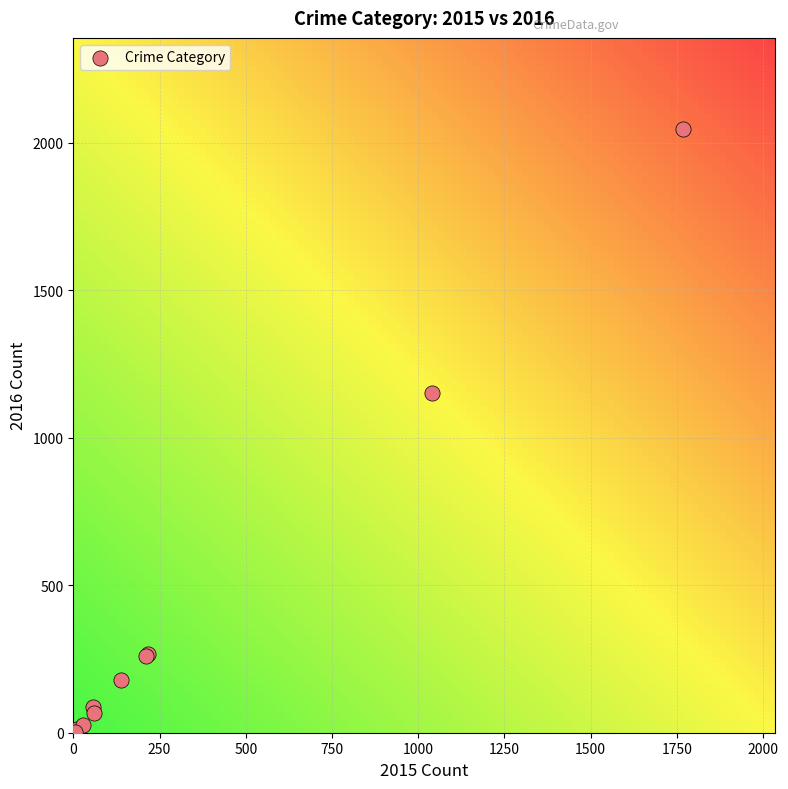

What Y value in the scatter plot is closest to 1026?

1151